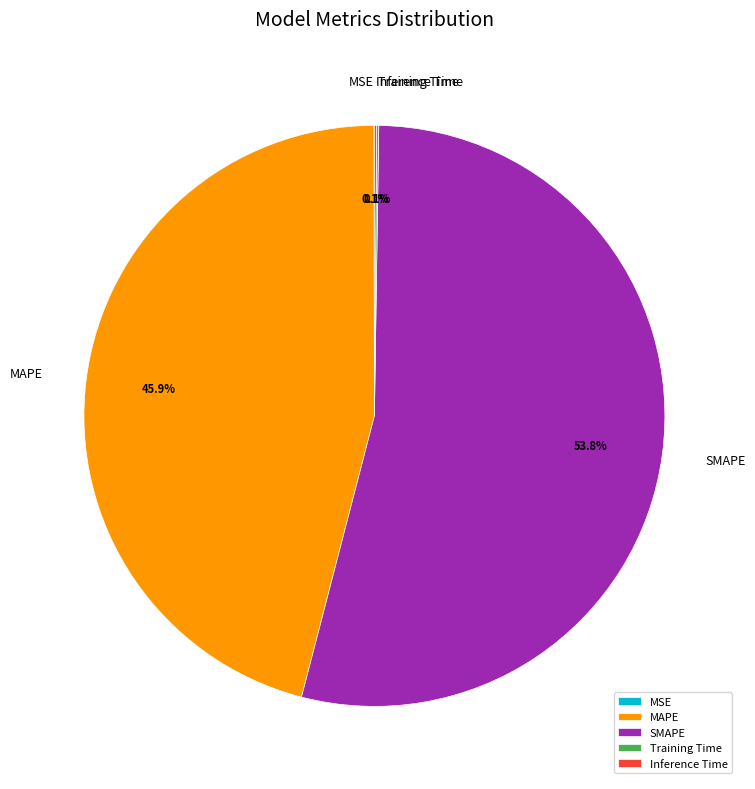

Is there a majority slice in this chart?

Yes